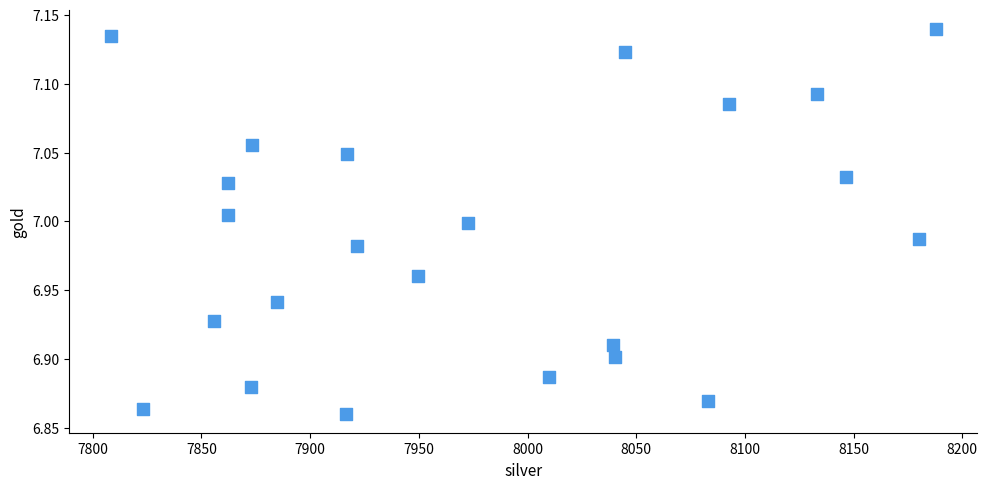

What is the range of Y values (max minus min)?

0.3